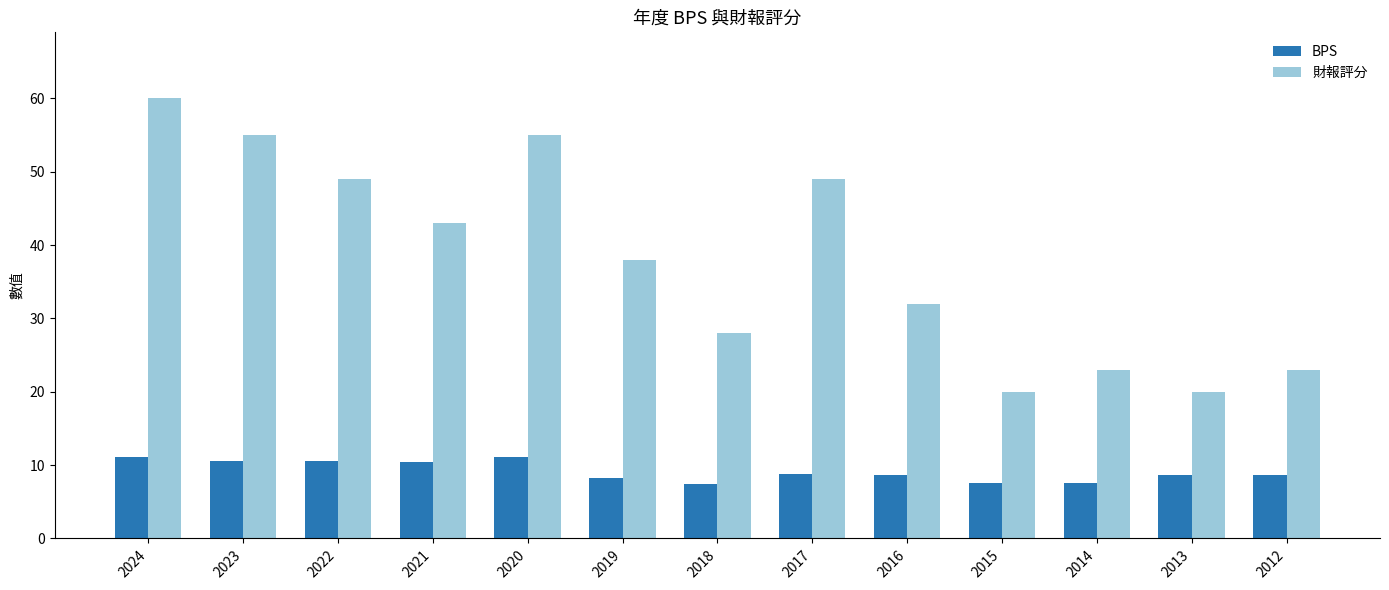

What is the approximate value of 財報評分 at 2023?

55.0